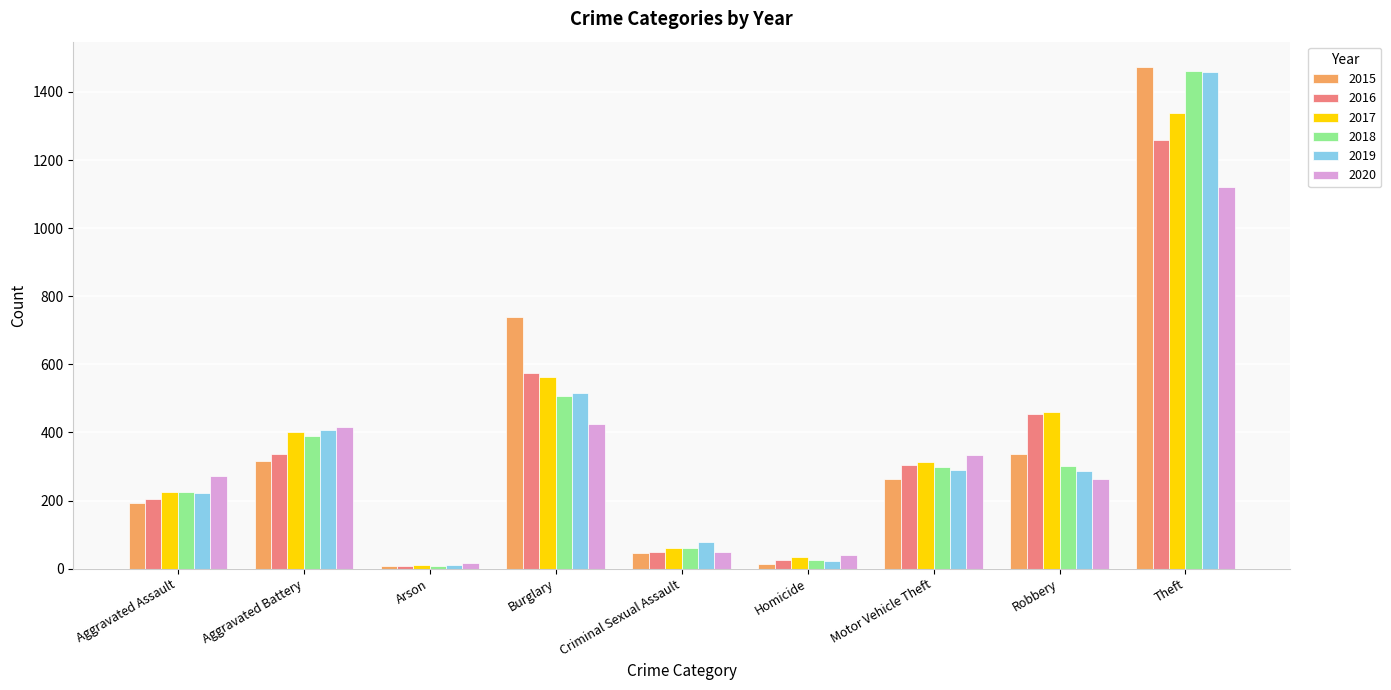

Which series changed the most between Aggravated Assault and Motor Vehicle Theft?

2016